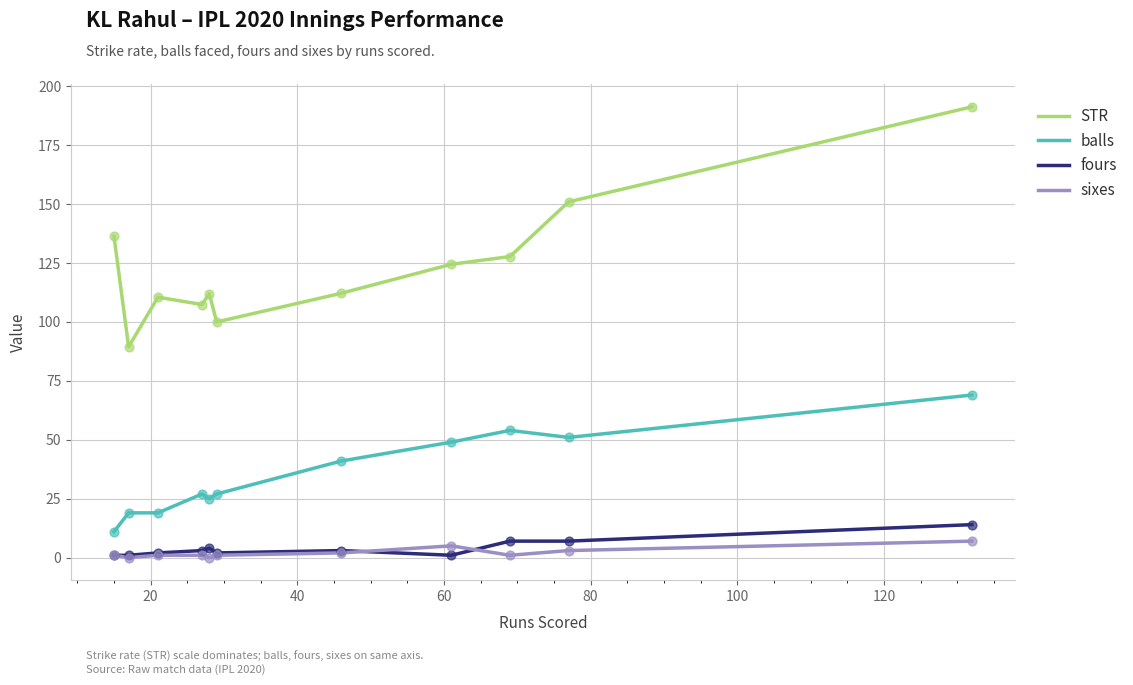

Which series has the largest range (max minus min)?

STR